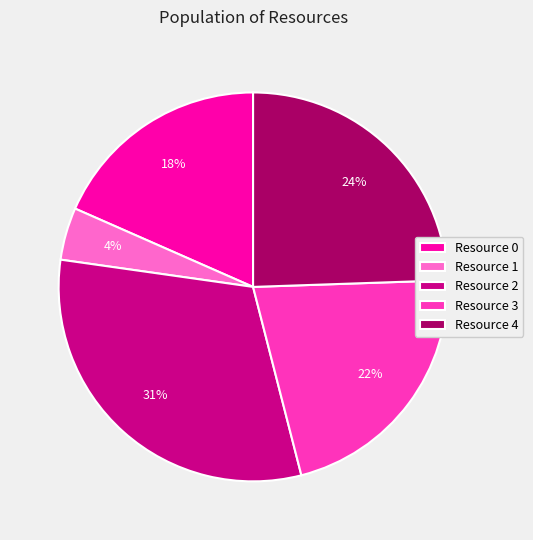

To the nearest percent, what percentage of the pie is Resource 4?

24%